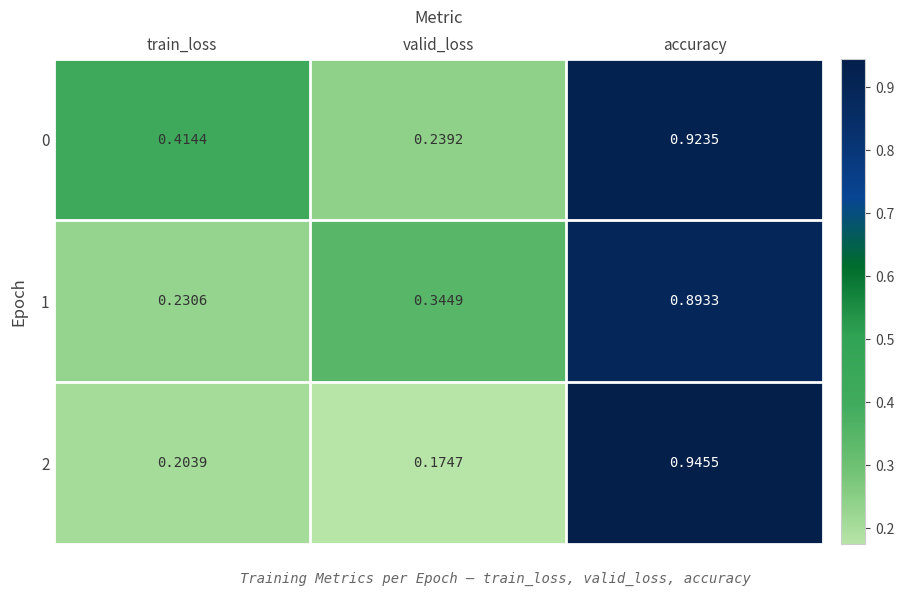

Rank the categories by 1 value from highest to lowest.

accuracy, valid_loss, train_loss